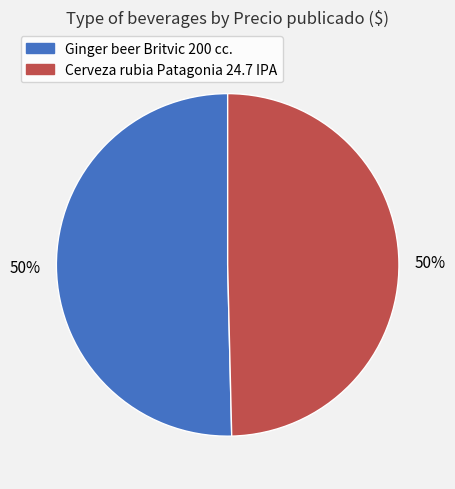

Is it true that Ginger beer Britvic 200 cc. is 58% of the pie?

False